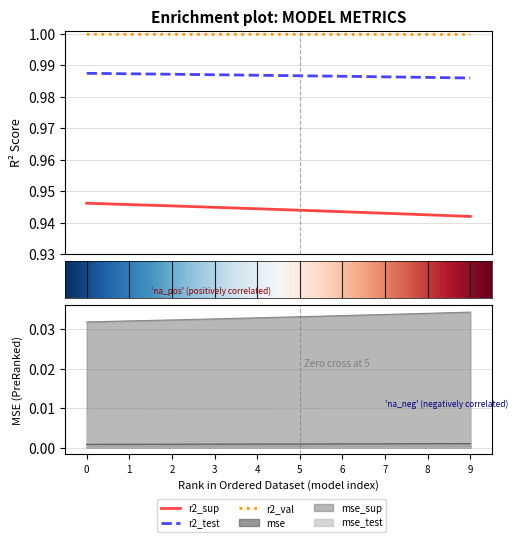

Count the r2_test values in the range 0 to 1.

10